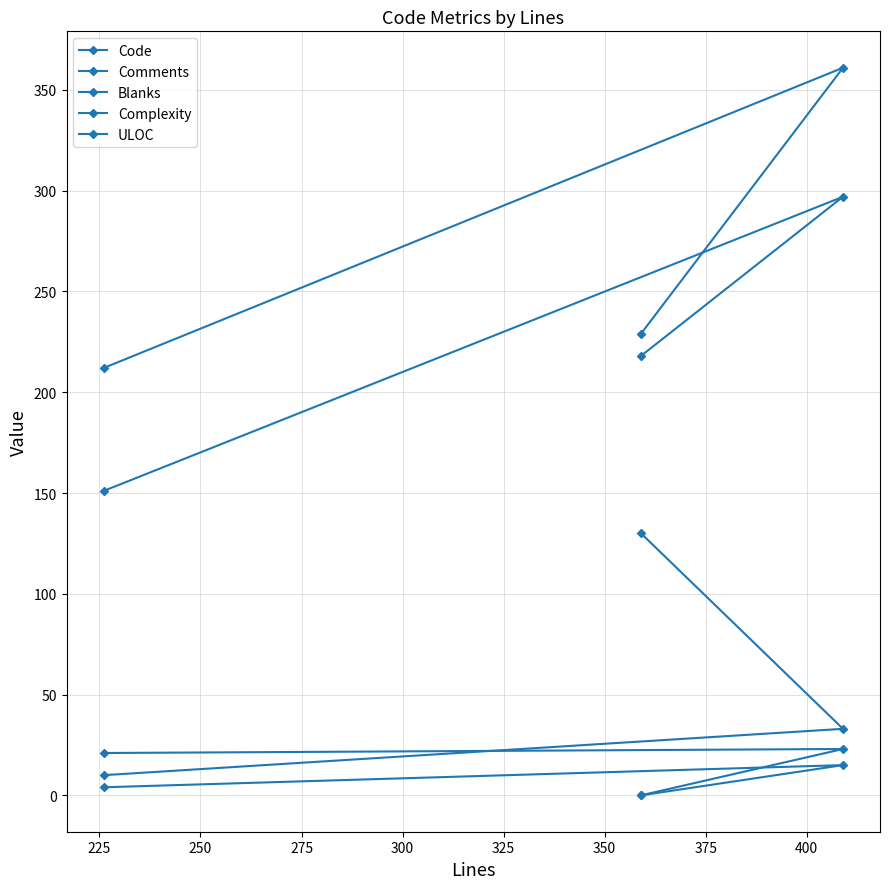

How many values in Comments are above zero?

2